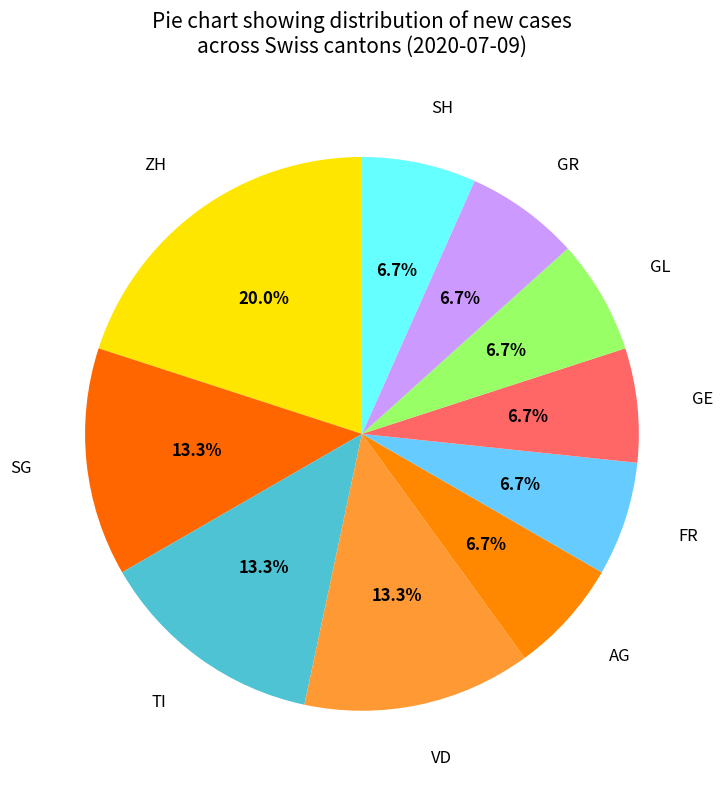

Between ZH and TI, which is larger?

ZH